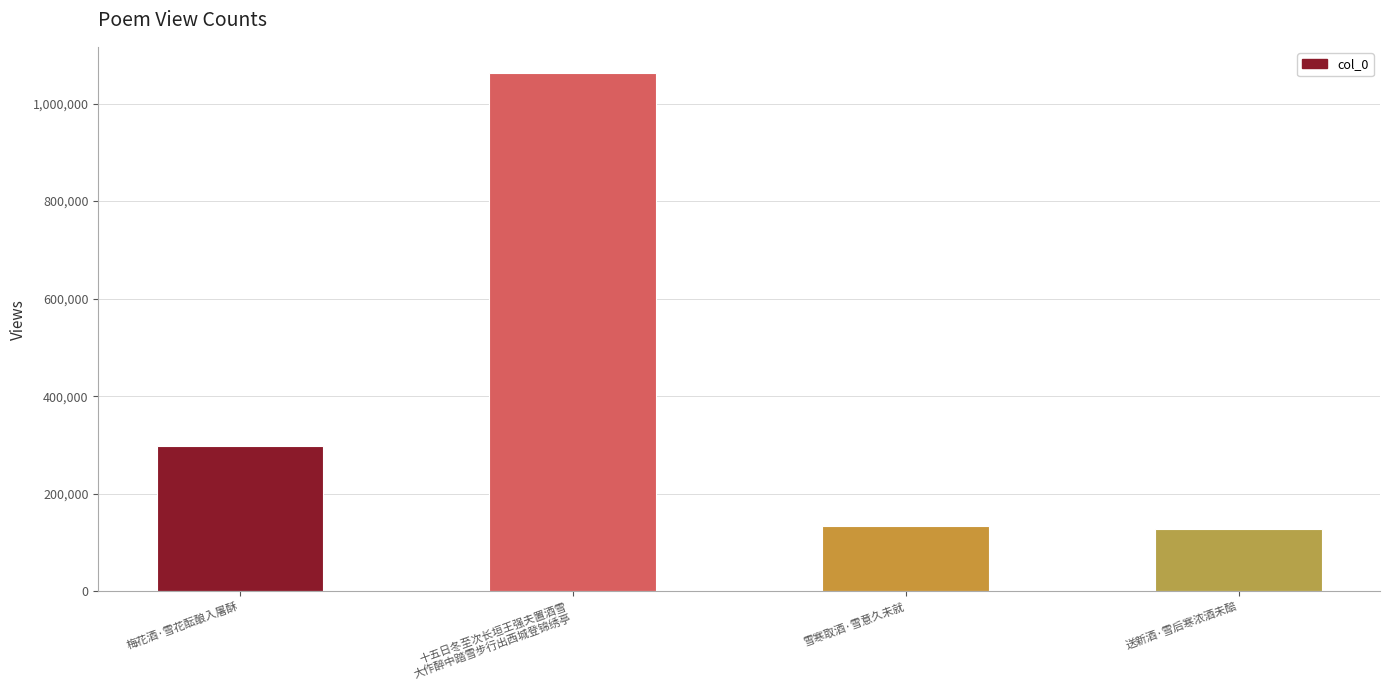

What is the average value?

405388